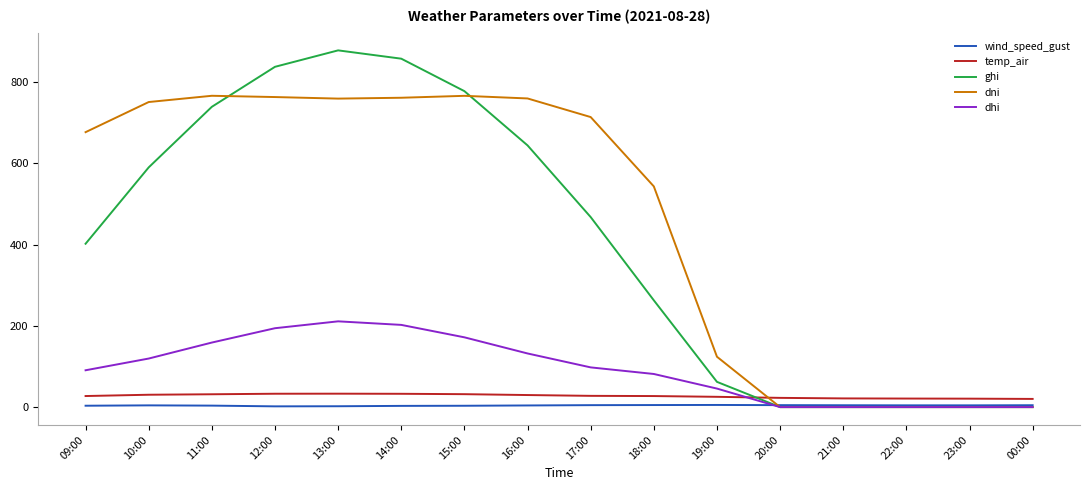

Is this an area chart (filled region under the line)?

No